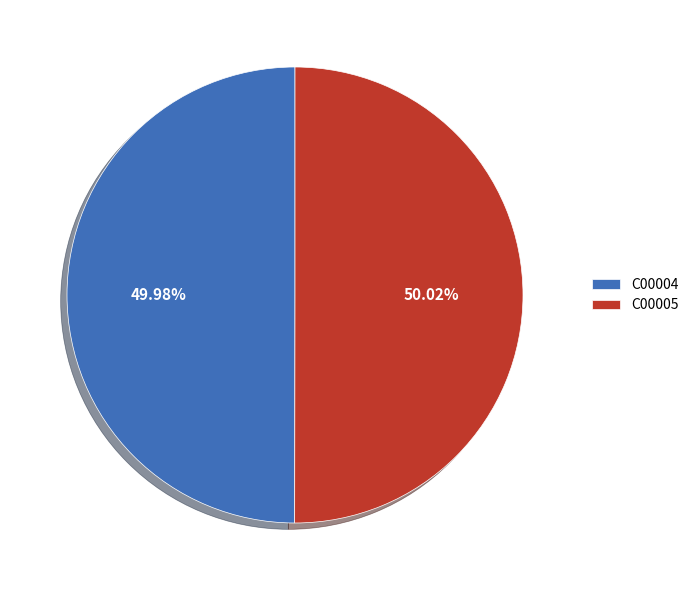

Is the sum of C00005 and C00004 greater than half?

Yes